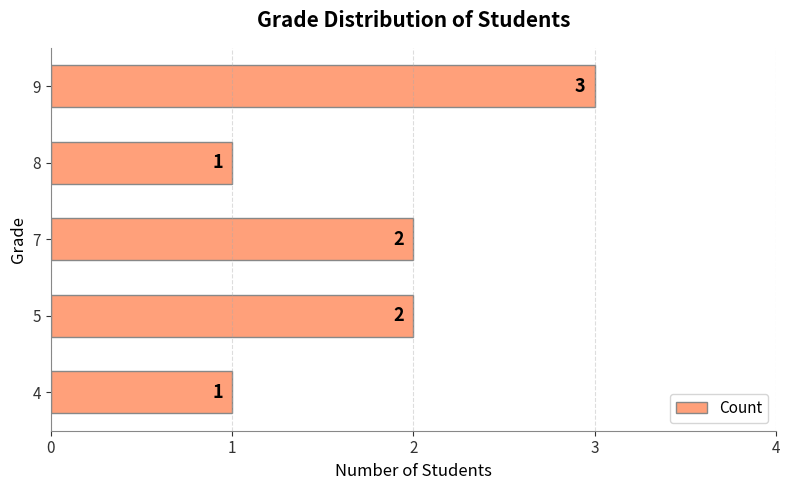

What is the difference between the maximum and minimum values?

2